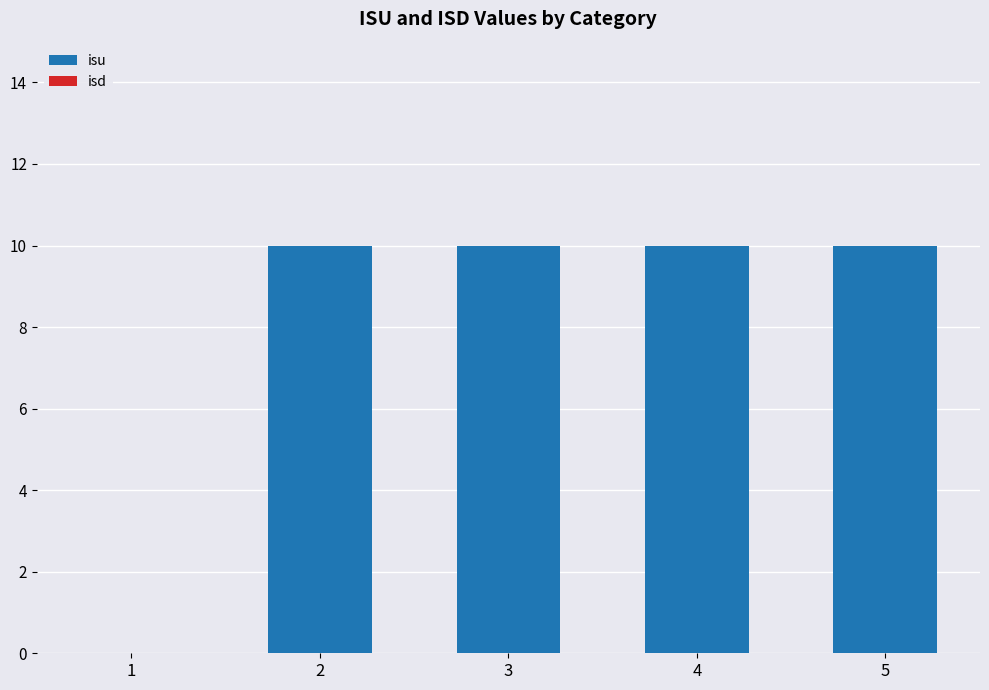

What is the greatest value displayed?

10